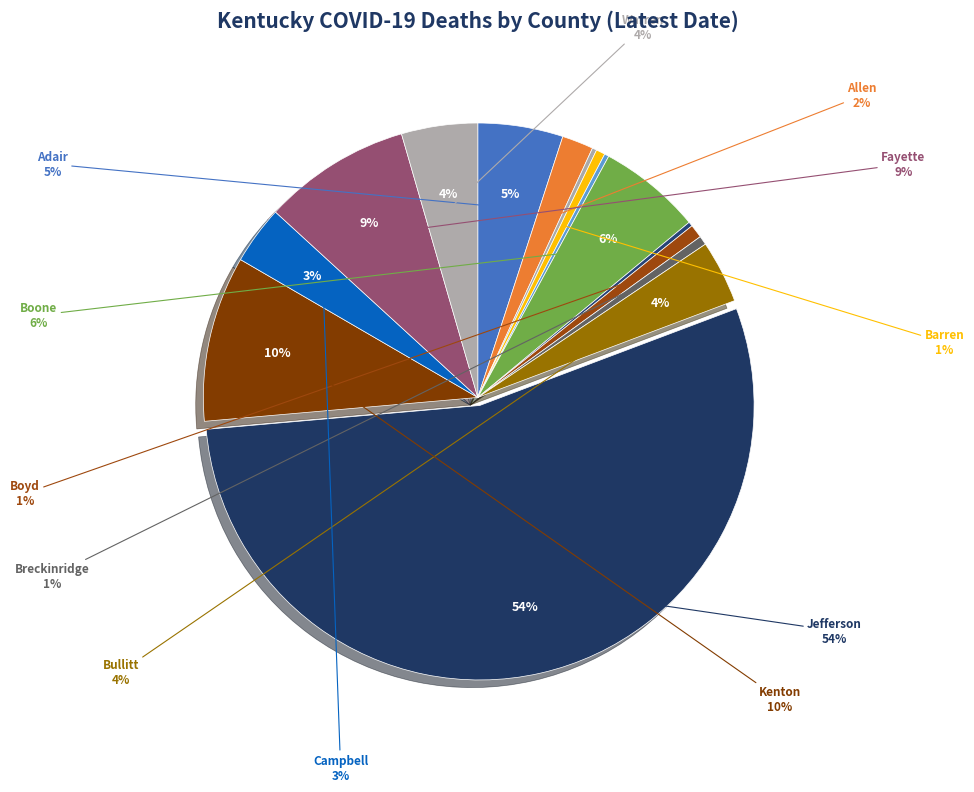

Do Bath and Anderson together represent more than half of the pie?

No